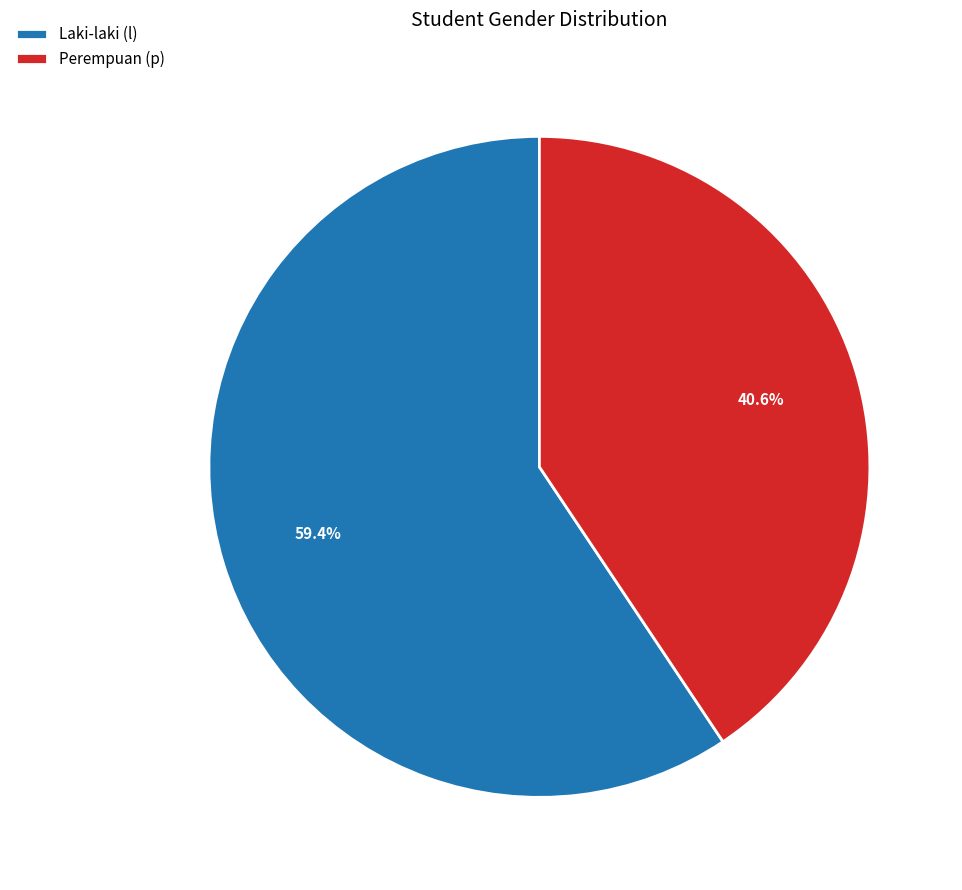

Is there any slice that represents more than half of the pie?

Yes